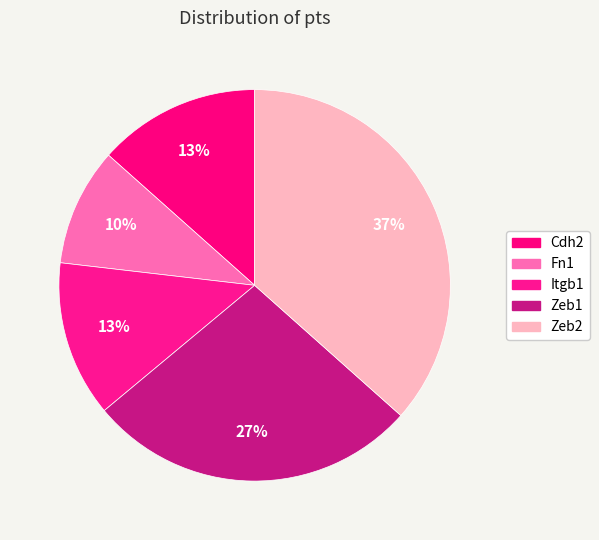

Do Zeb1 and Itgb1 together represent more than half of the pie?

No